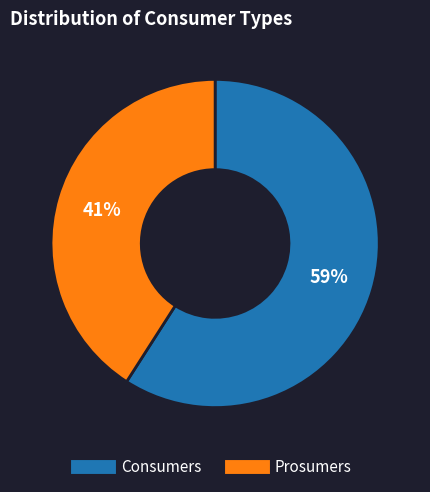

Count the number of slices in the pie.

2